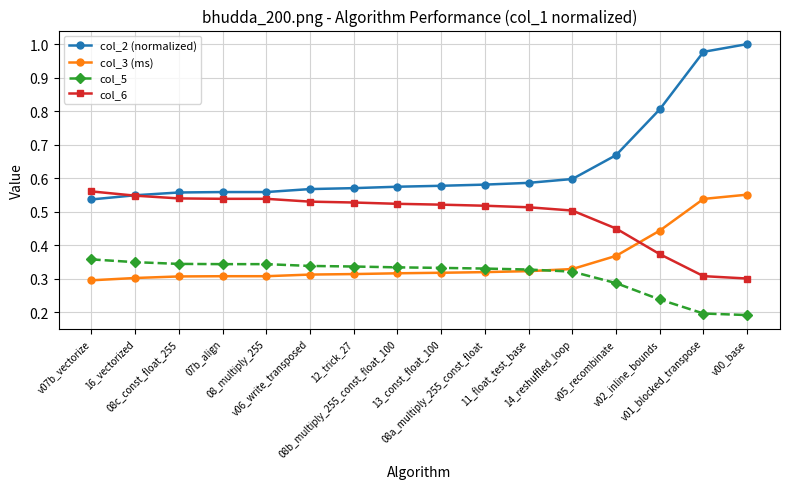

What is the label of the 12th point from the right?

08_multiply_255